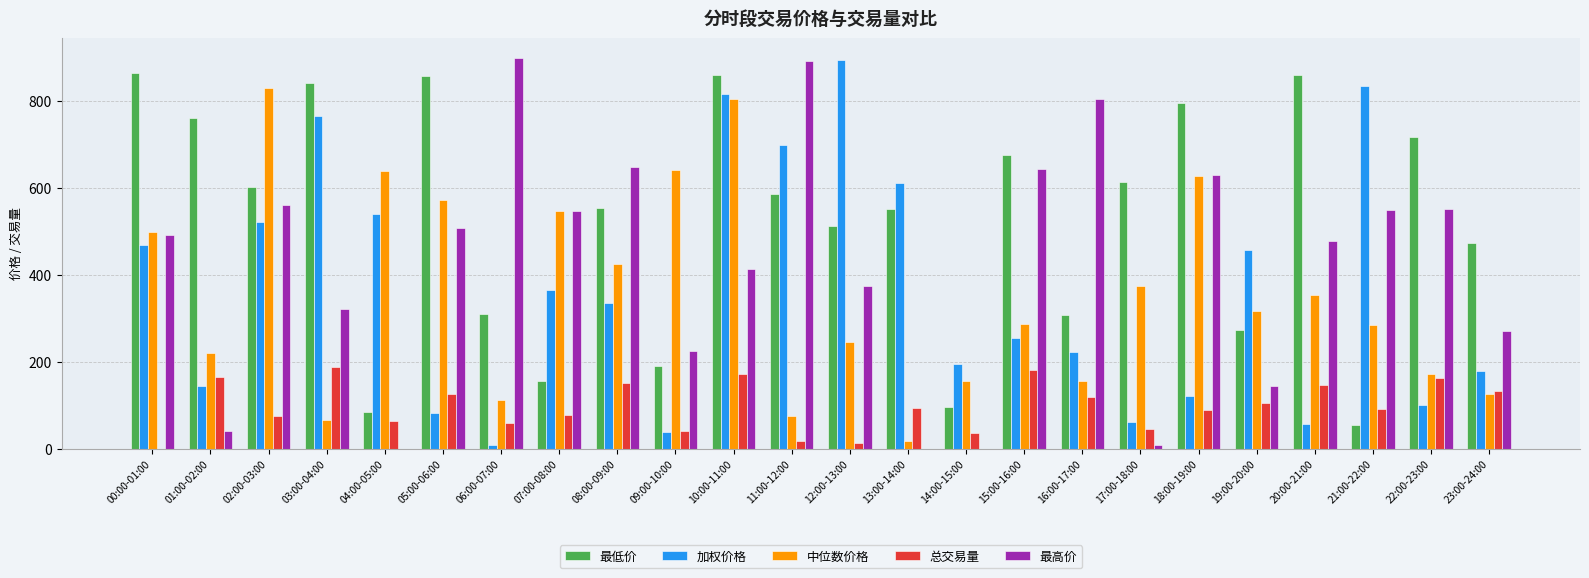

The value of 总交易量 at 18:00-19:00 is 89.2. True or false?

True